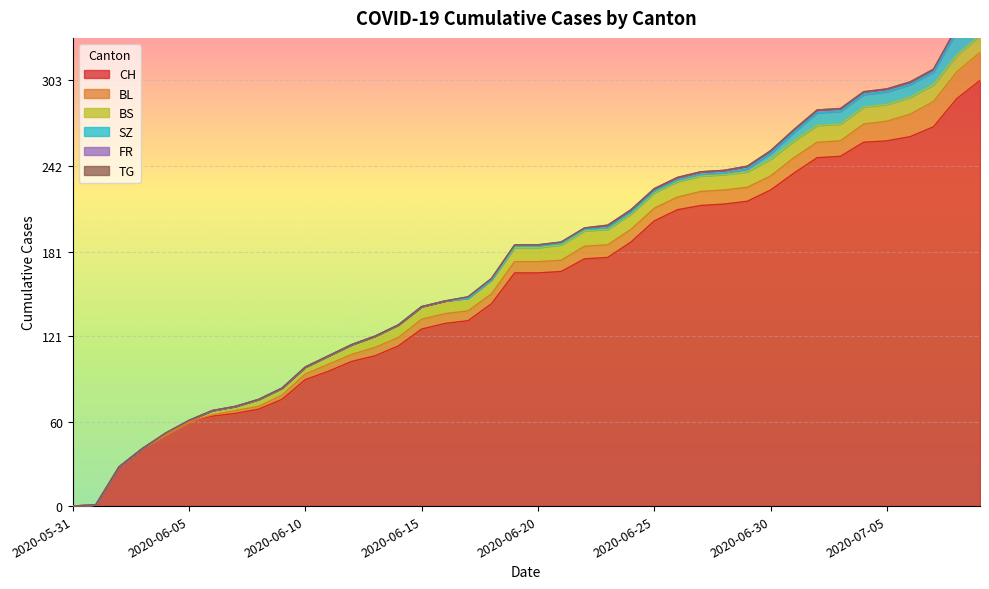

How many values in the BS series exceed 10?

19